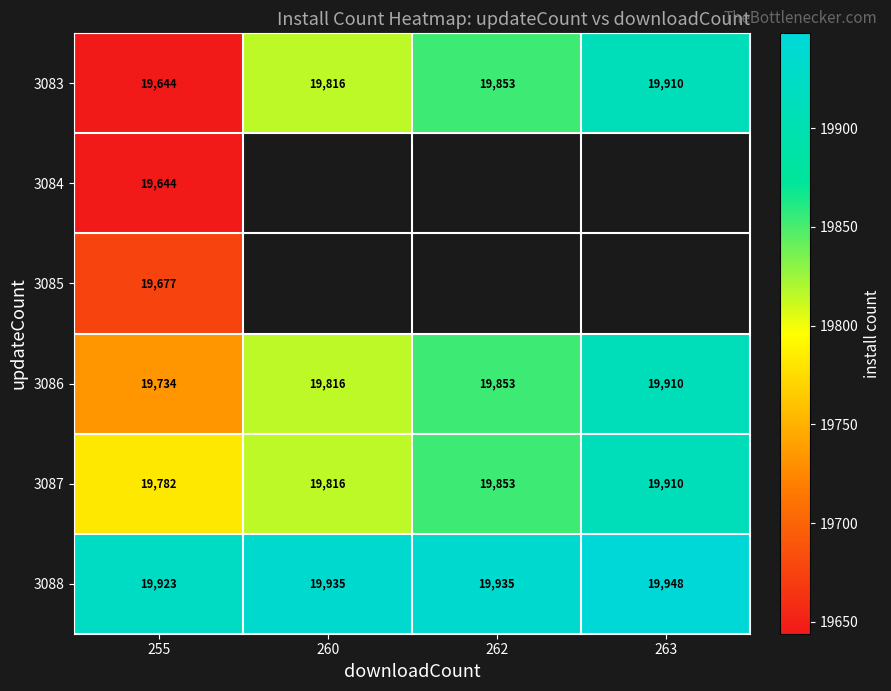

What is the total value across all series at 255?

118404